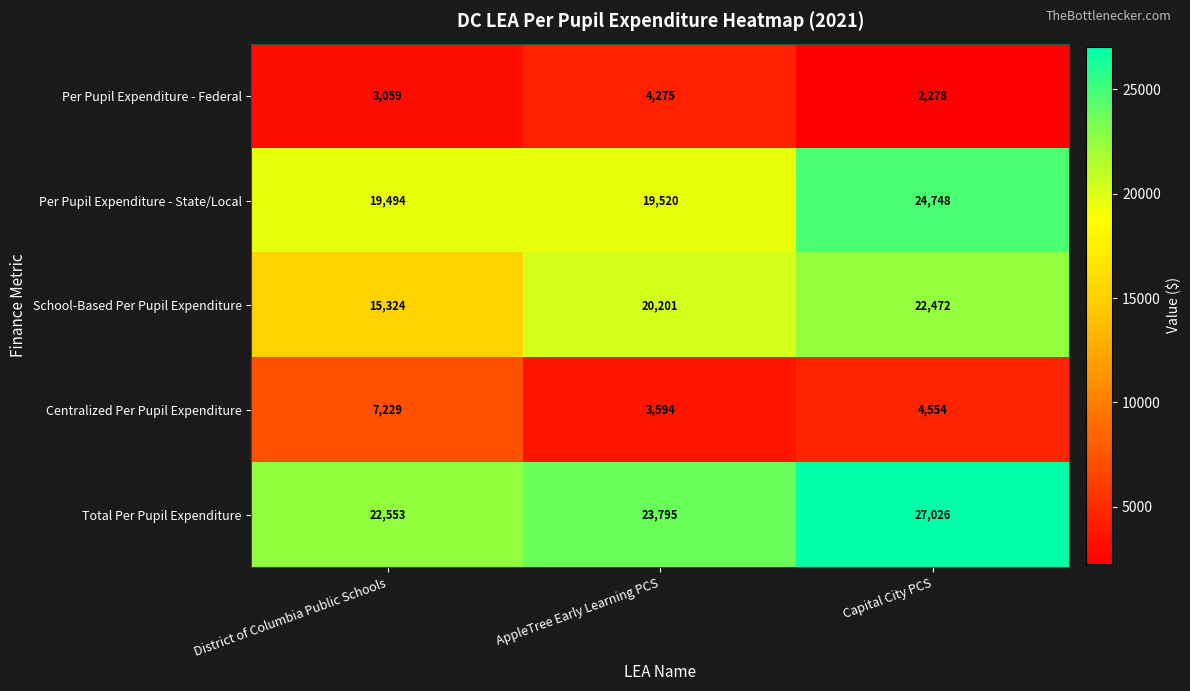

The Total Per Pupil Expenditure series shows 35831 at District of Columbia Public Schools. True or false?

False